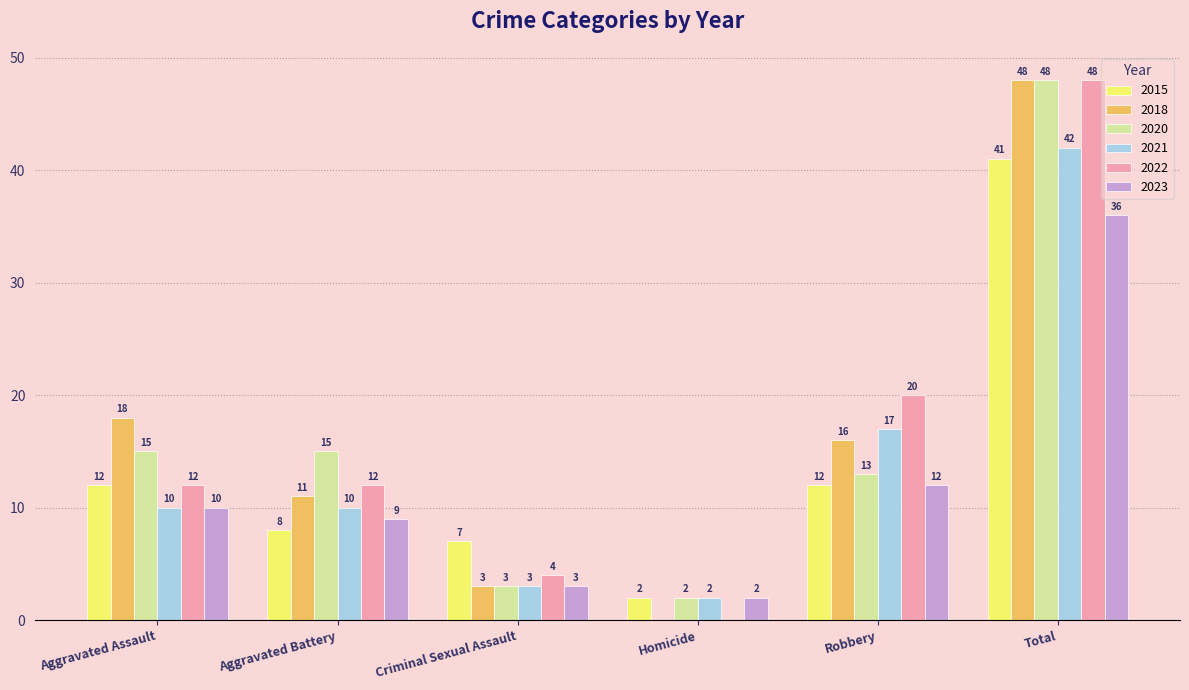

At which category is the sum across all series the highest?

Total